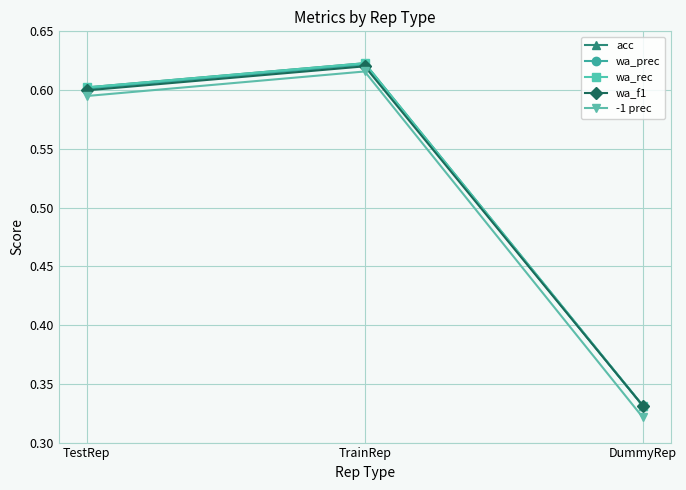

Is this an area chart (filled region under the line)?

No